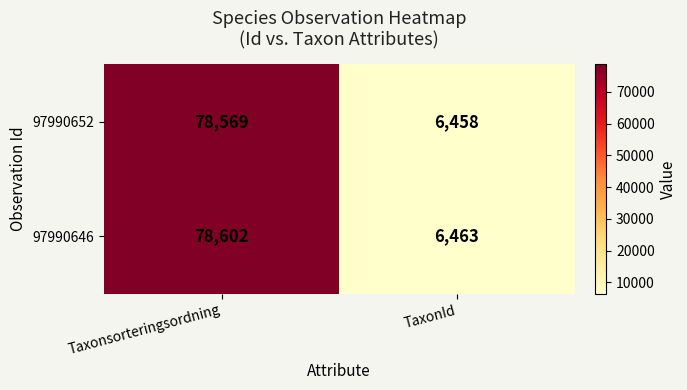

The 97990652 series shows 6458 at TaxonId. True or false?

True